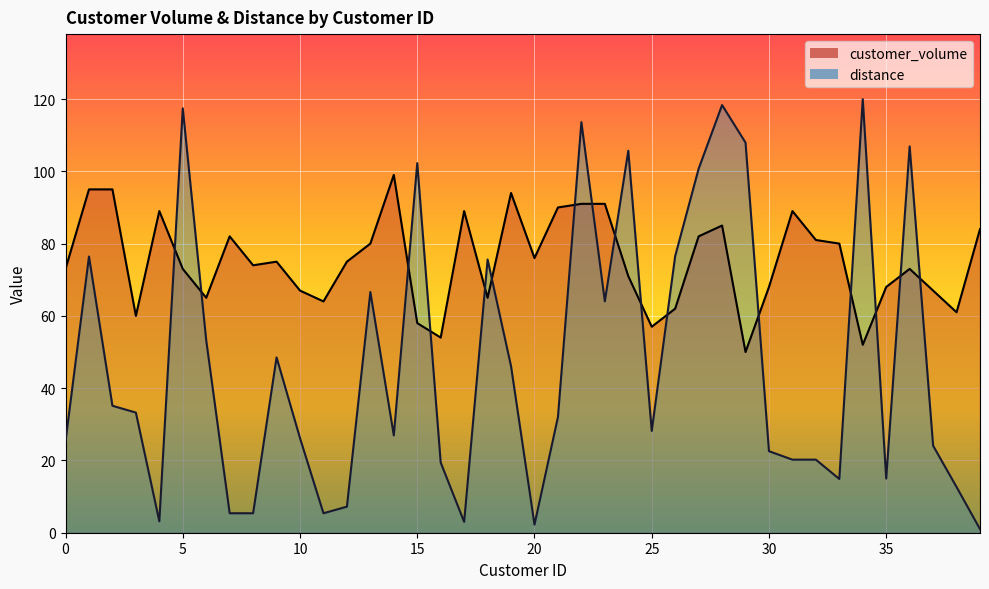

How many data points in distance are above 32?

19